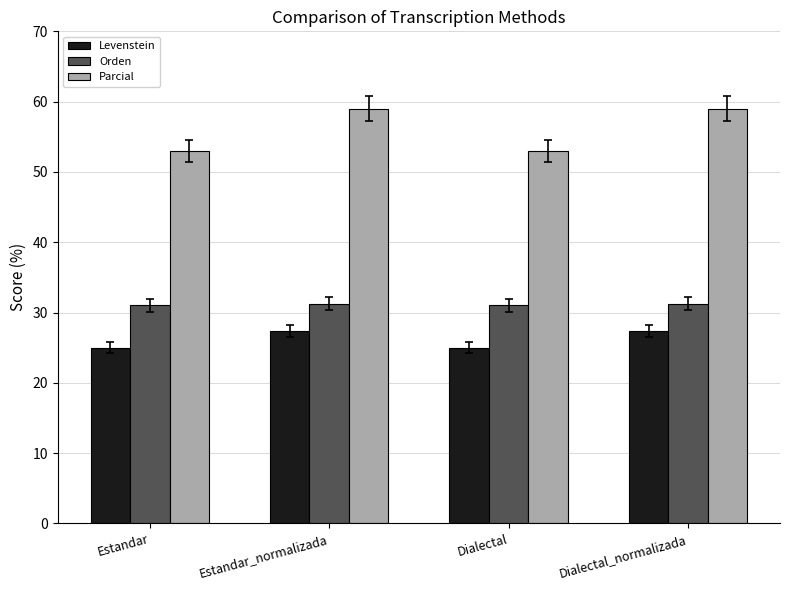

List the series in order of their overall mean, lowest first.

Levenstein, Orden, Parcial